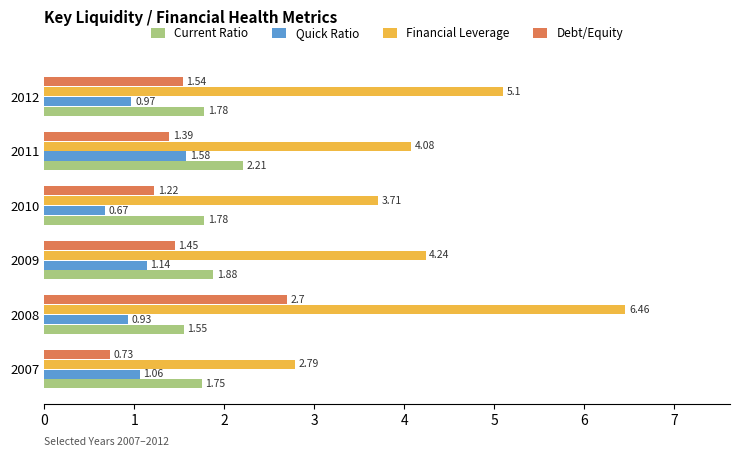

What is the difference between the maximum and minimum values in the Financial Leverage series?

3.7